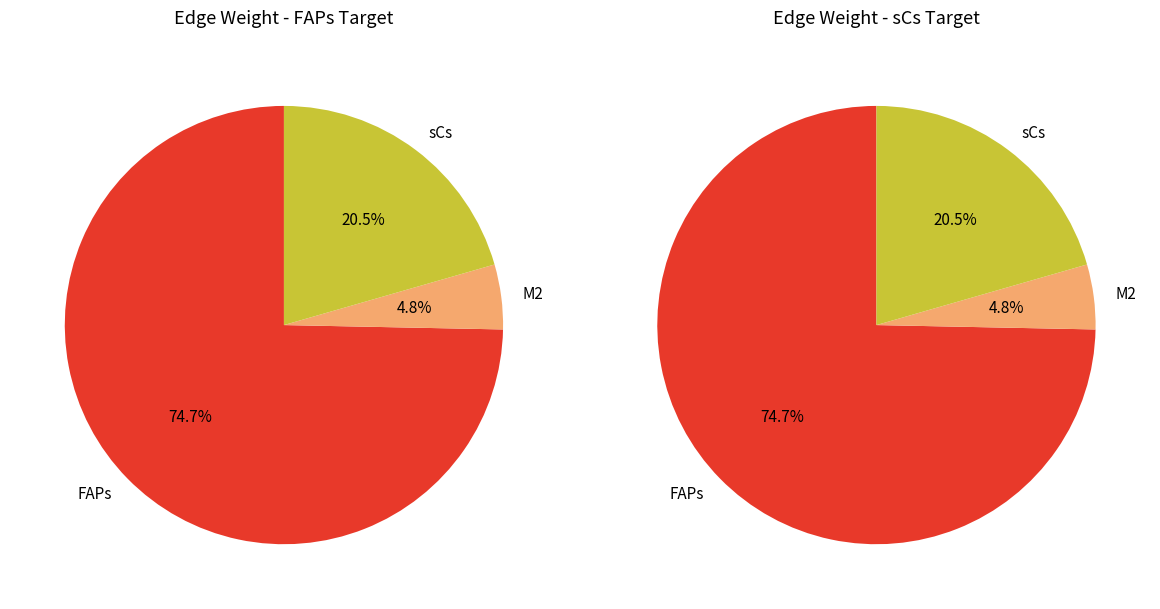

To the nearest percent, what portion does FAPs represent?

75%